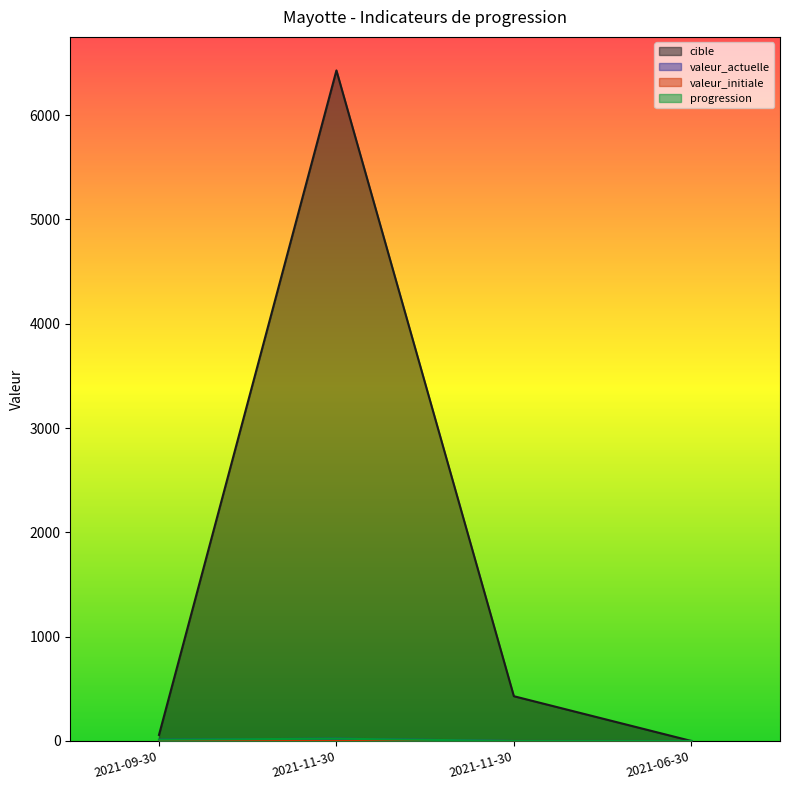

The value of cible at 2021-11-30 is 429. True or false?

True